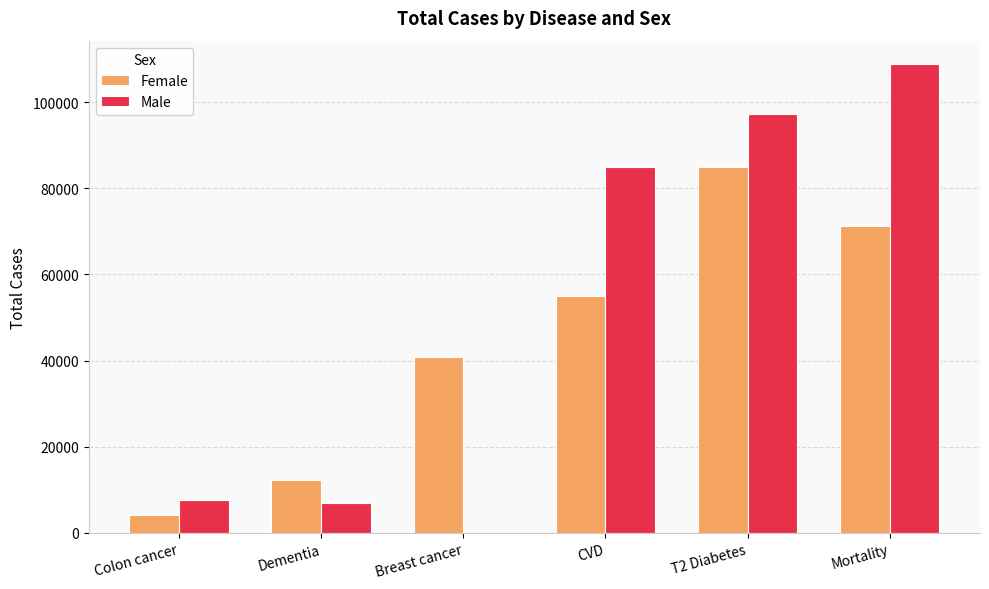

True or false: Male has a value of 108874.3 at Mortality.

True